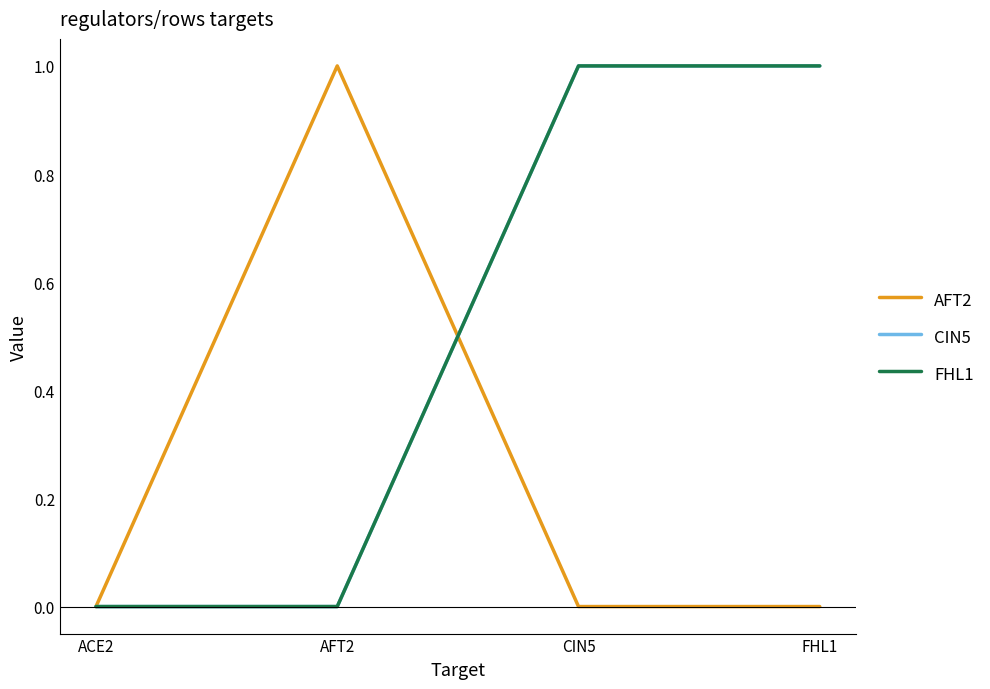

What position from the right is AFT2?

3